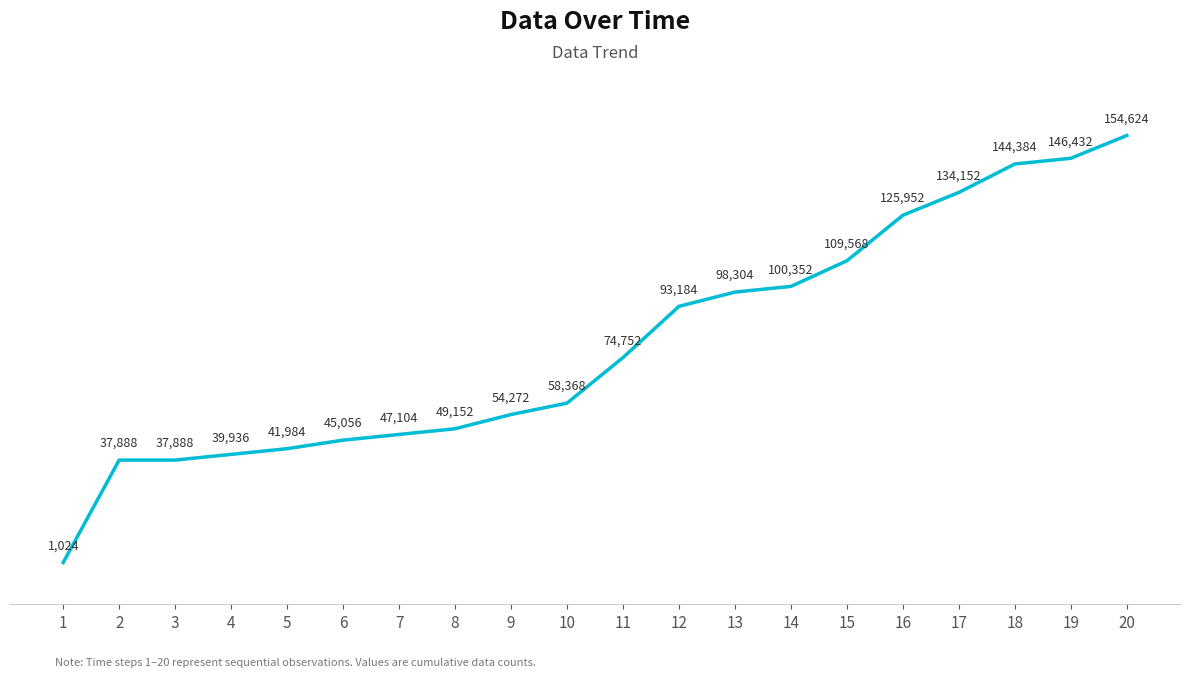

True or false: there are more than 1 points higher than both neighbors.

False